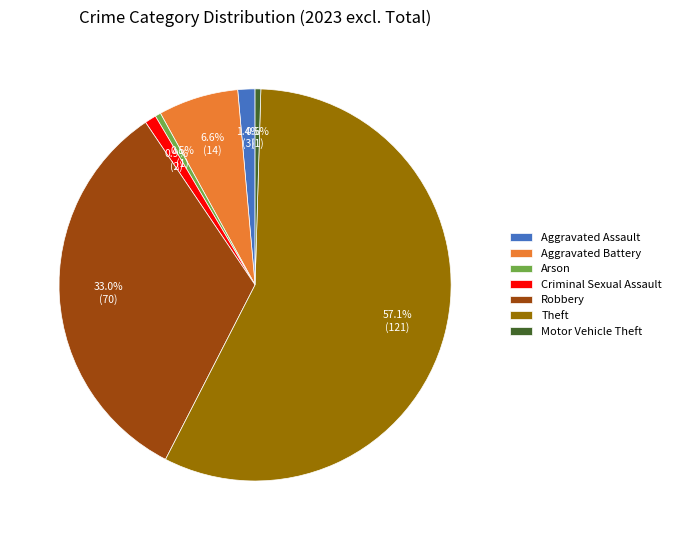

To the nearest percent, what is the difference between the largest and smallest slice percentages?

57%